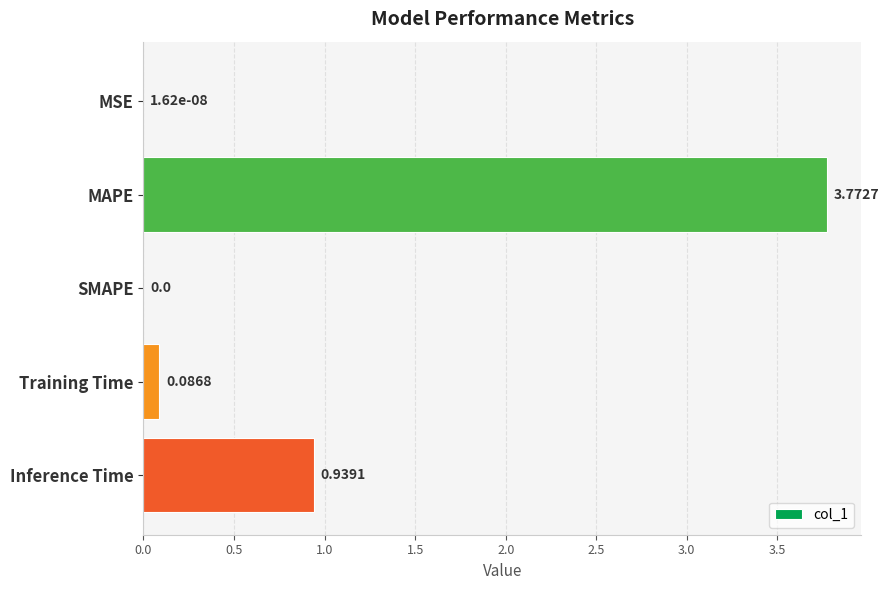

What is the change in value from MAPE to Training Time?

-3.7